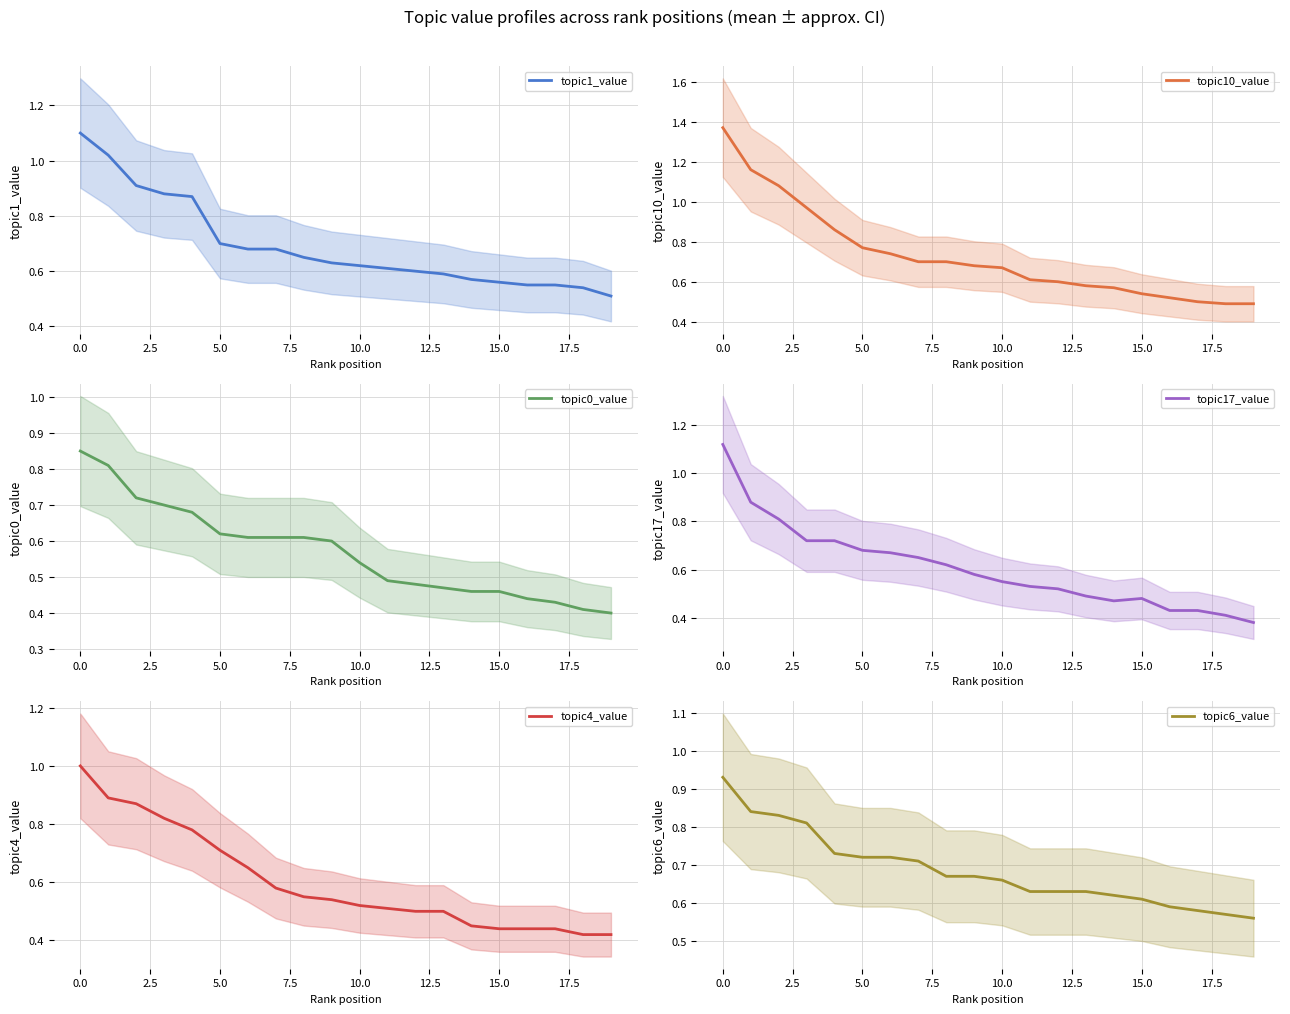

Is it true that topic6_value equals 0.9 at 15.0?

False